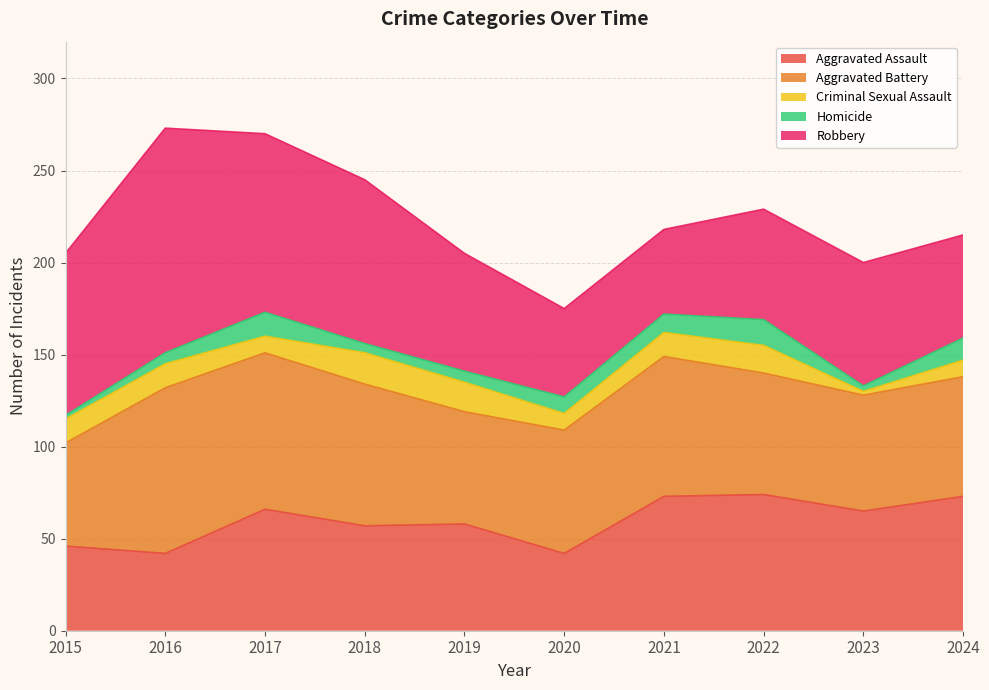

At how many categories does at least one series exceed 60?

10